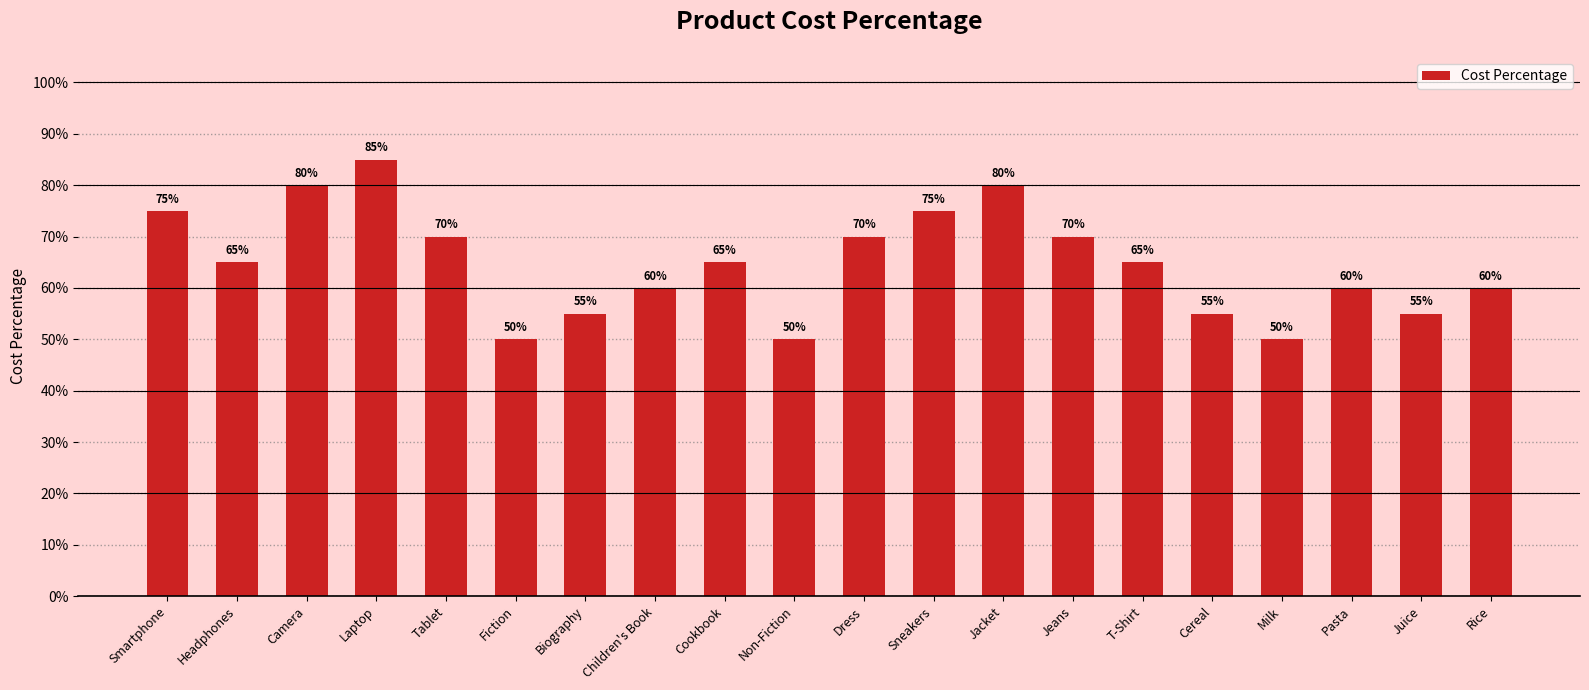

Are the bars horizontal?

No